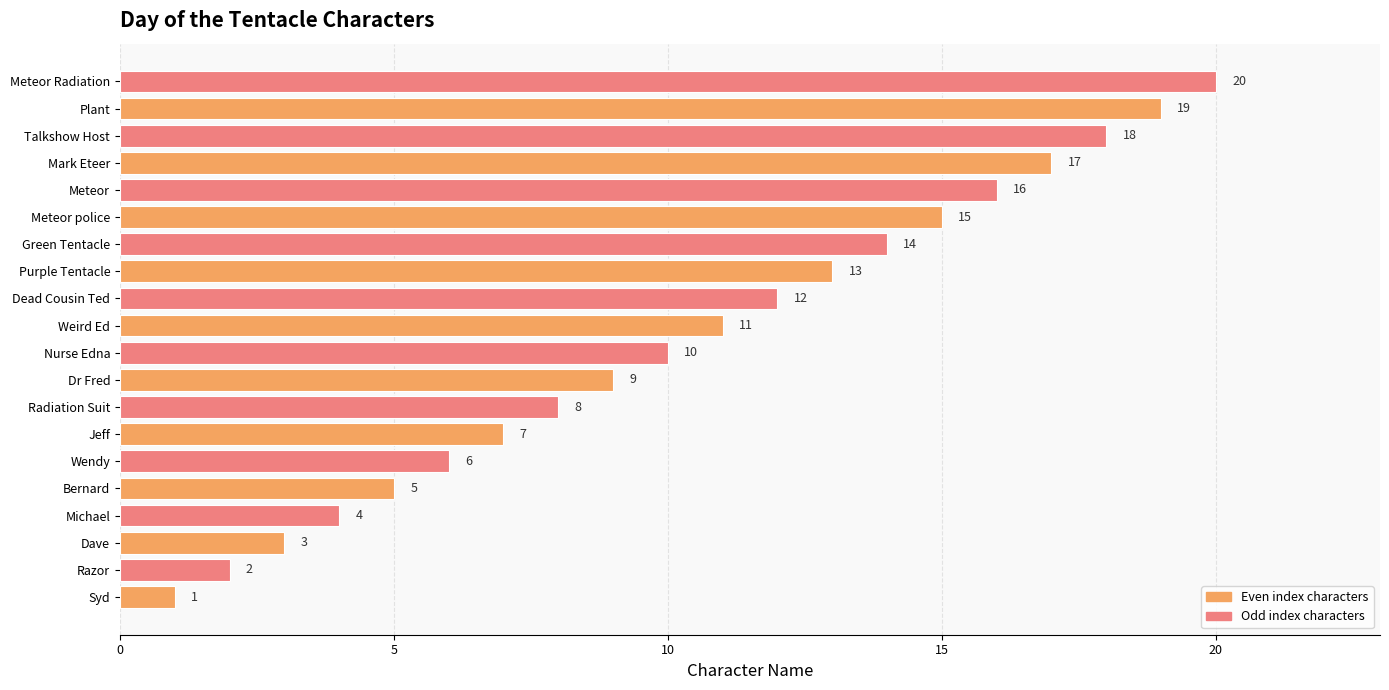

Where is the data nearest to the value 10?

Nurse Edna